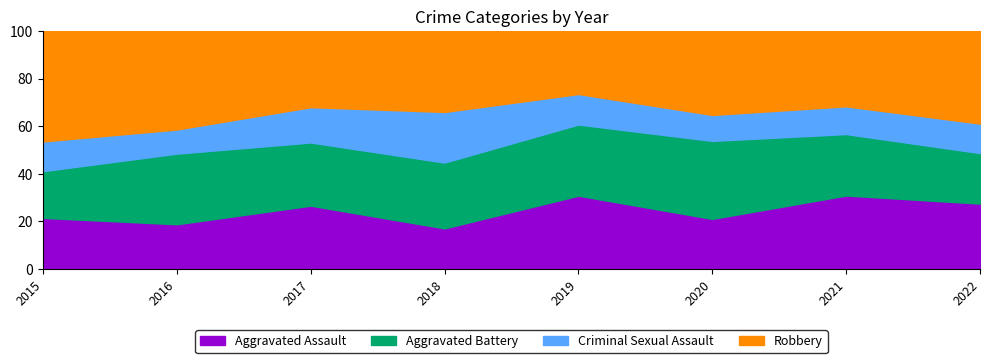

Where do Aggravated Battery and Aggravated Assault first cross each other?

2015 and 2016